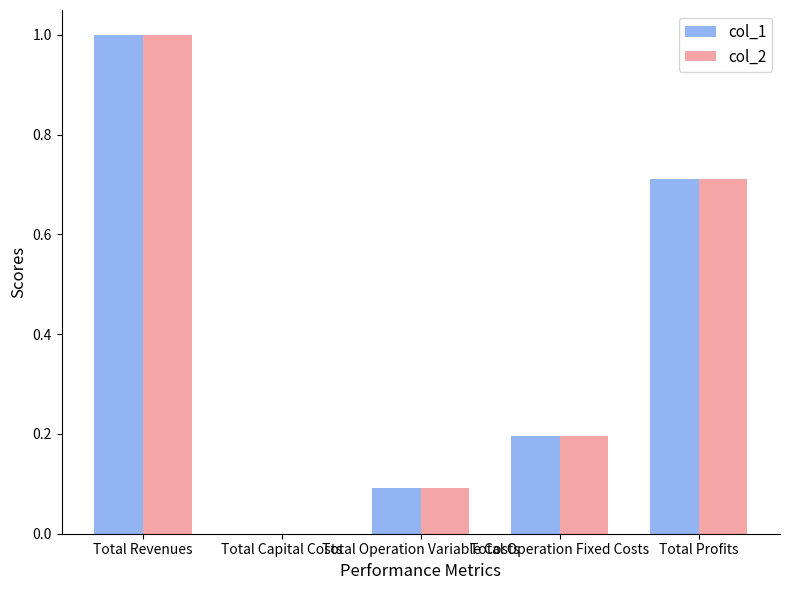

Is the value of col_1 at Total Capital Costs greater than the value of col_2 at Total Operation Variable Costs?

No